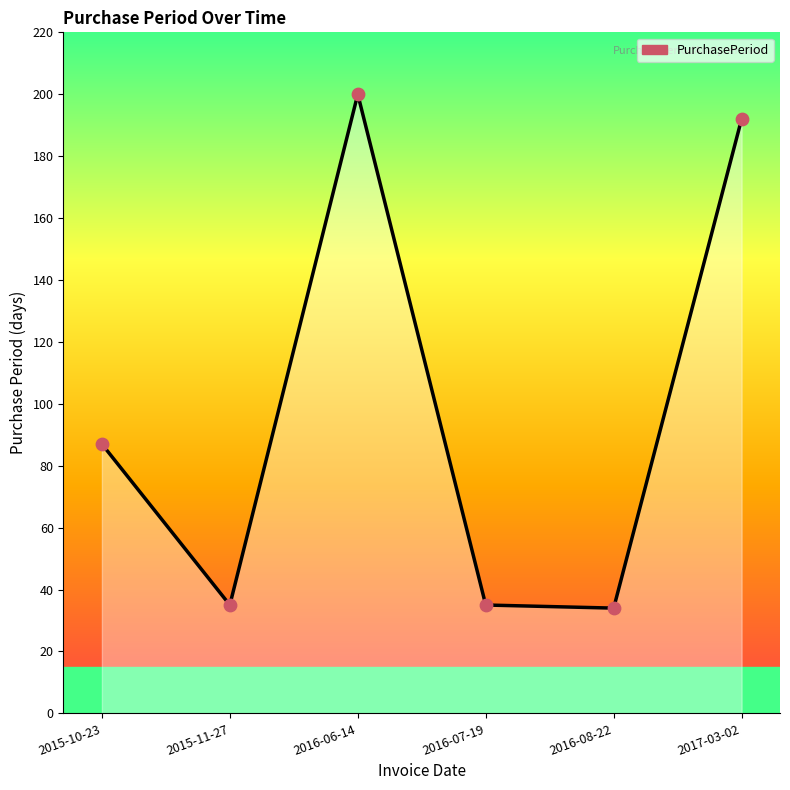

What is the change in value from 2016-08-22 to 2017-03-02?

+158